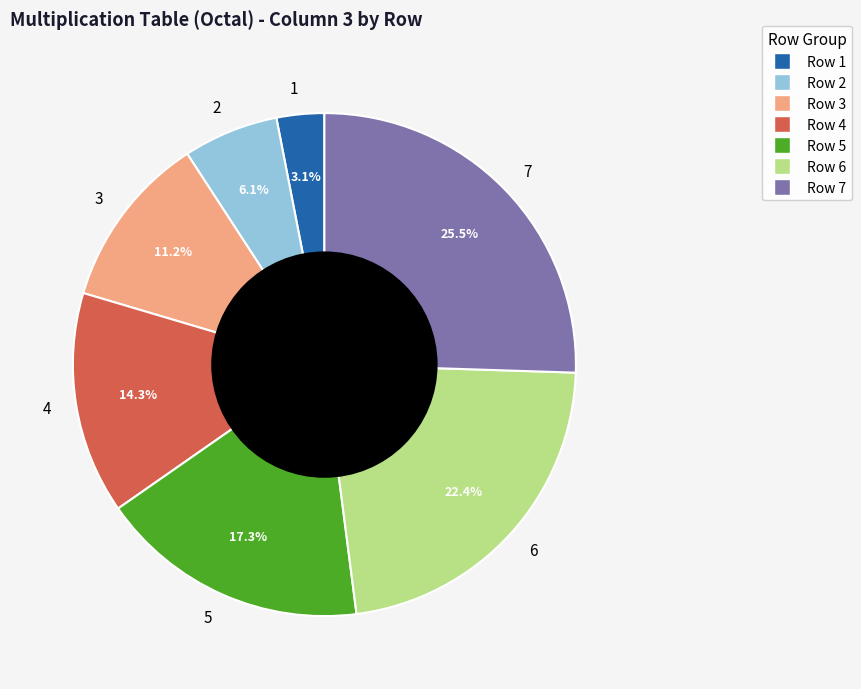

Is there a majority slice in this chart?

No